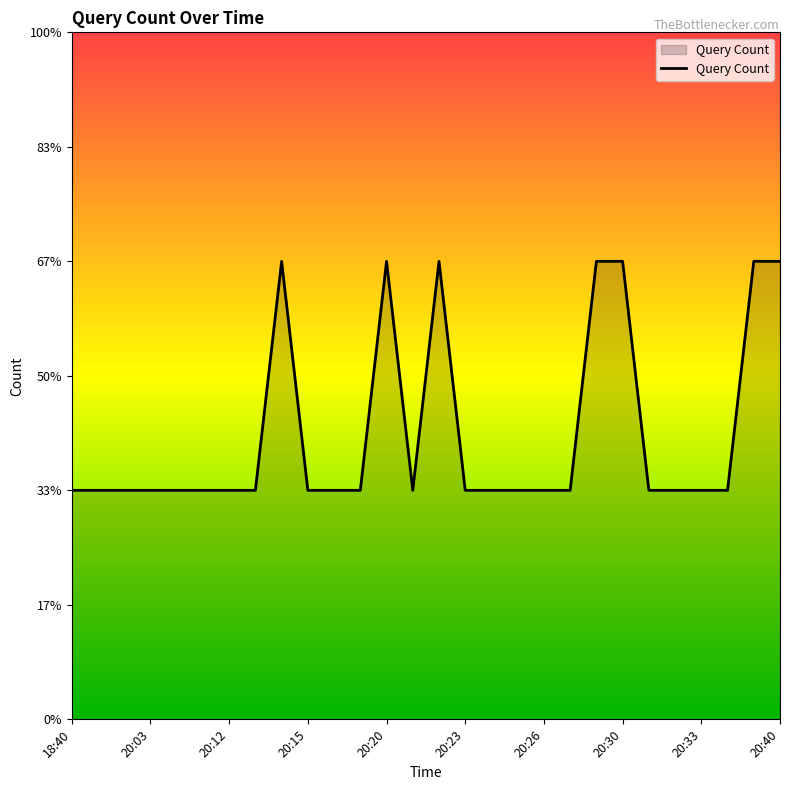

Does the chart display data point markers on the line(s)?

No